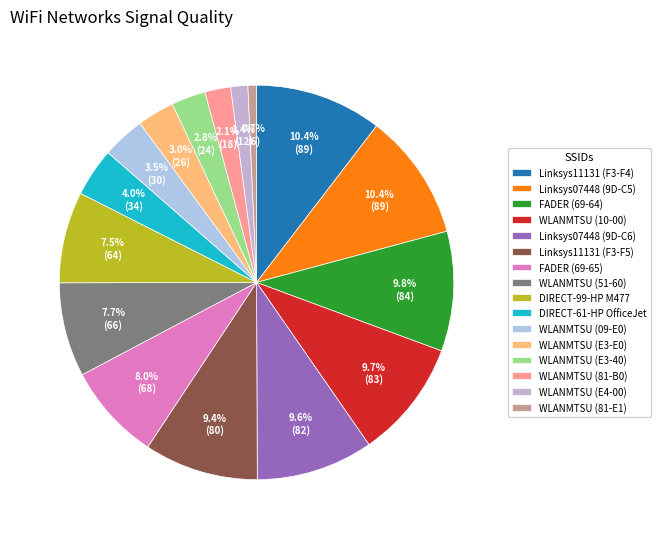

How many slices are in this pie chart?

16